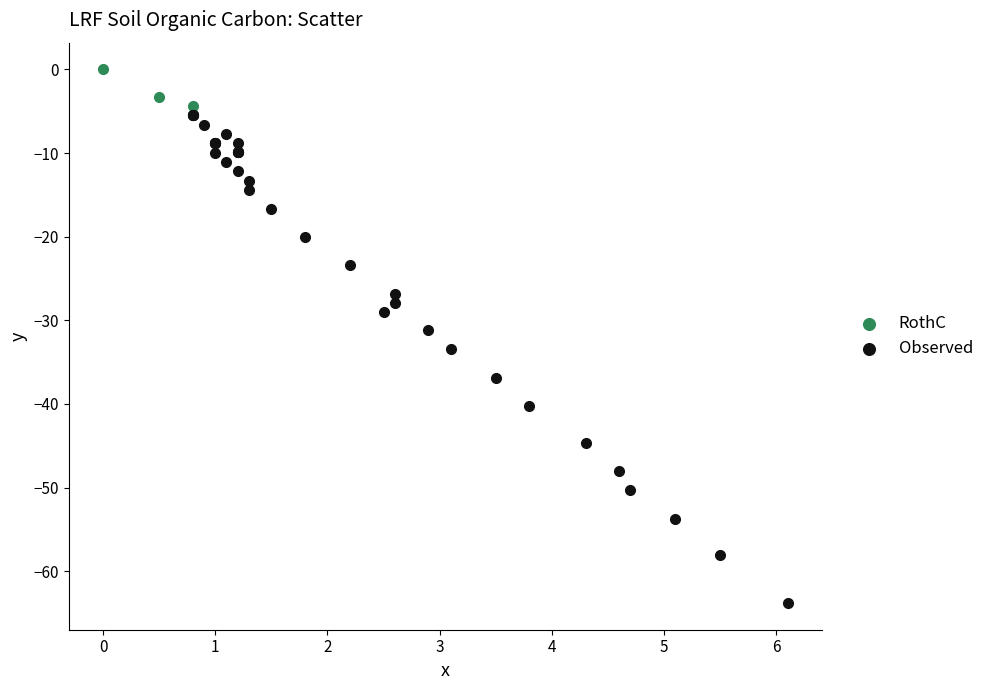

Which series contains the lowest Y value?

Observed